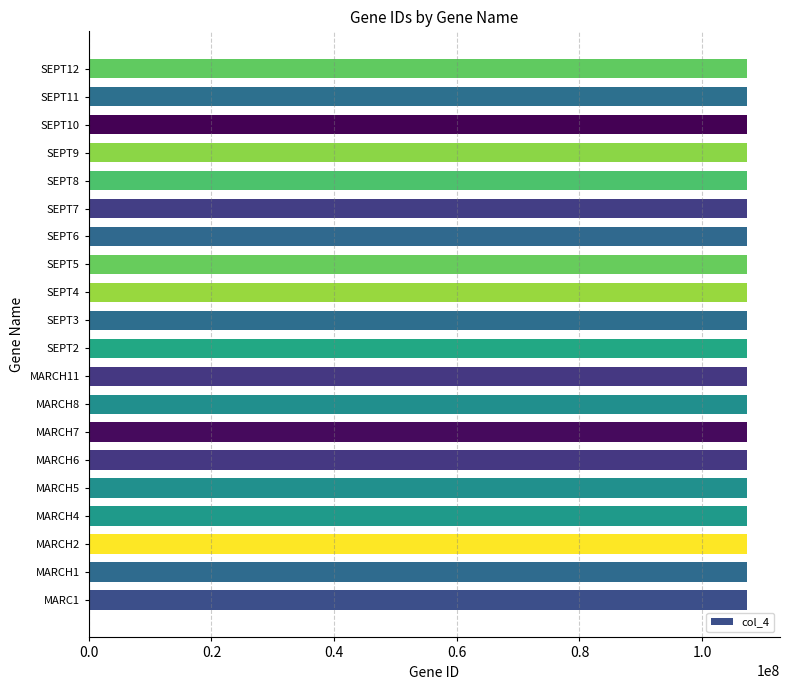

What is the minimum value shown in the chart?

107306435